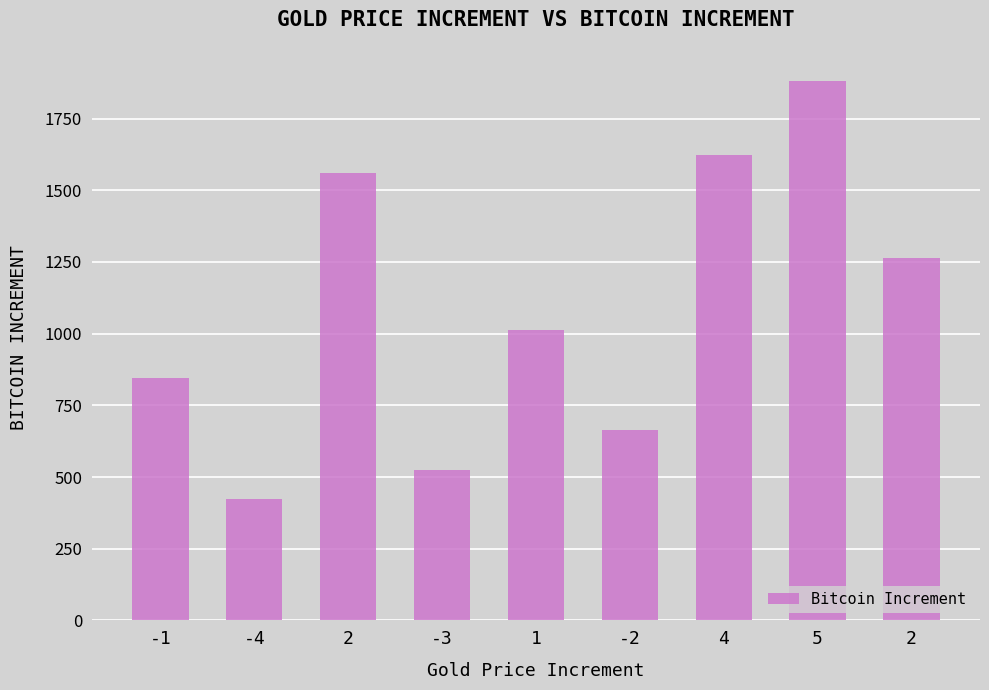

How many values are below 1012?

4